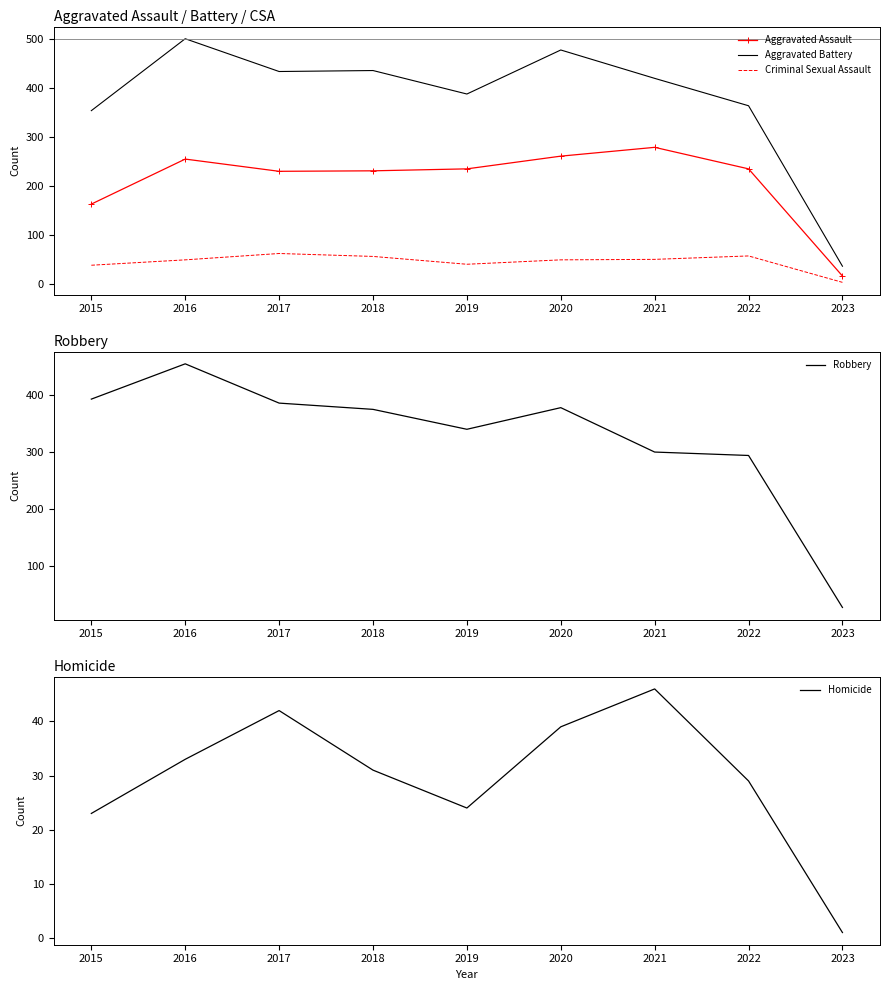

Is the value of Criminal Sexual Assault at 2022 greater than the value of Aggravated Assault at 2015?

No